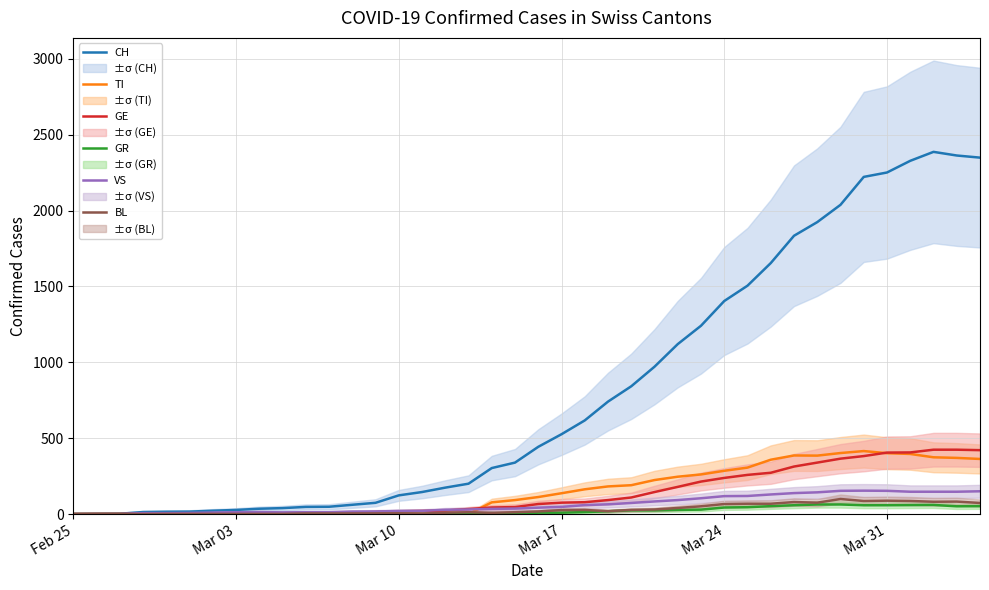

Does the chart have visible grid lines?

Yes